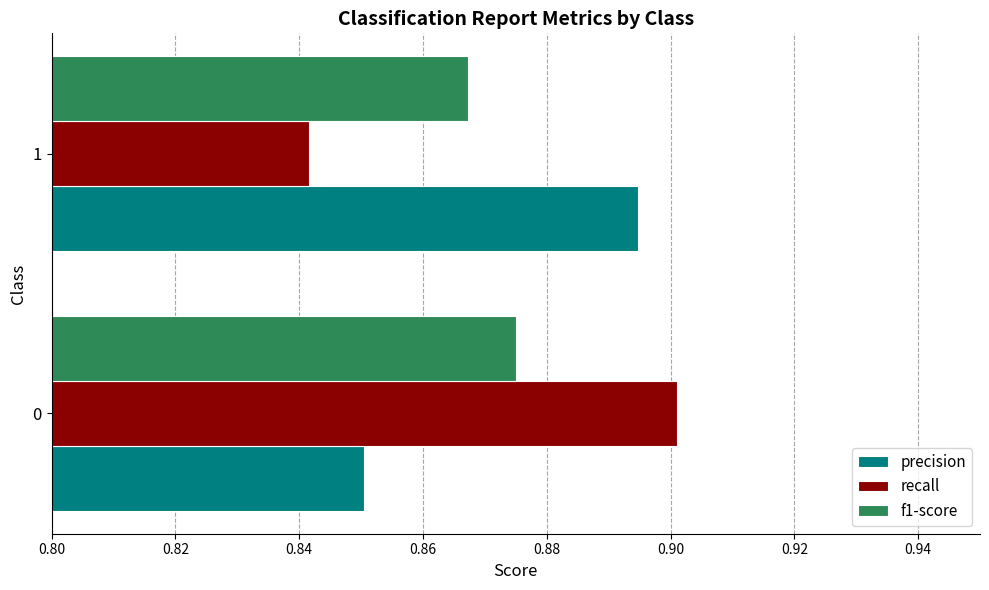

What is the total value across all series at 0?

2.6